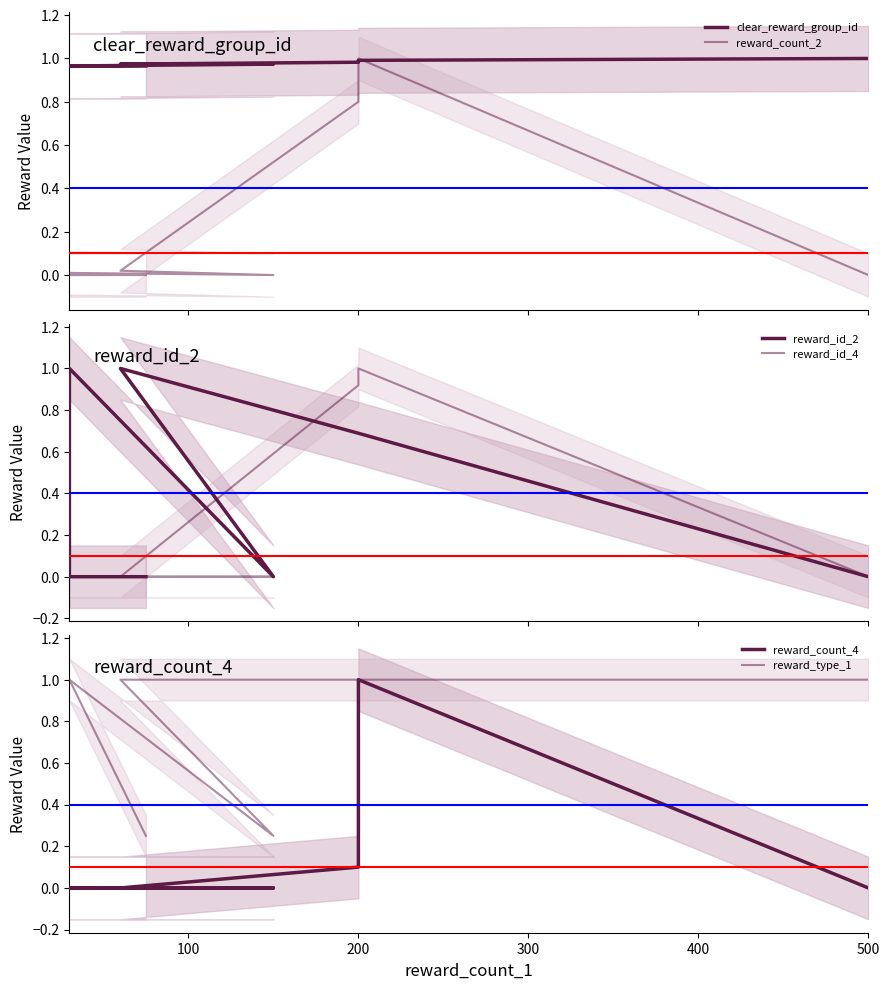

Which series has the largest range (max minus min)?

reward_count_2